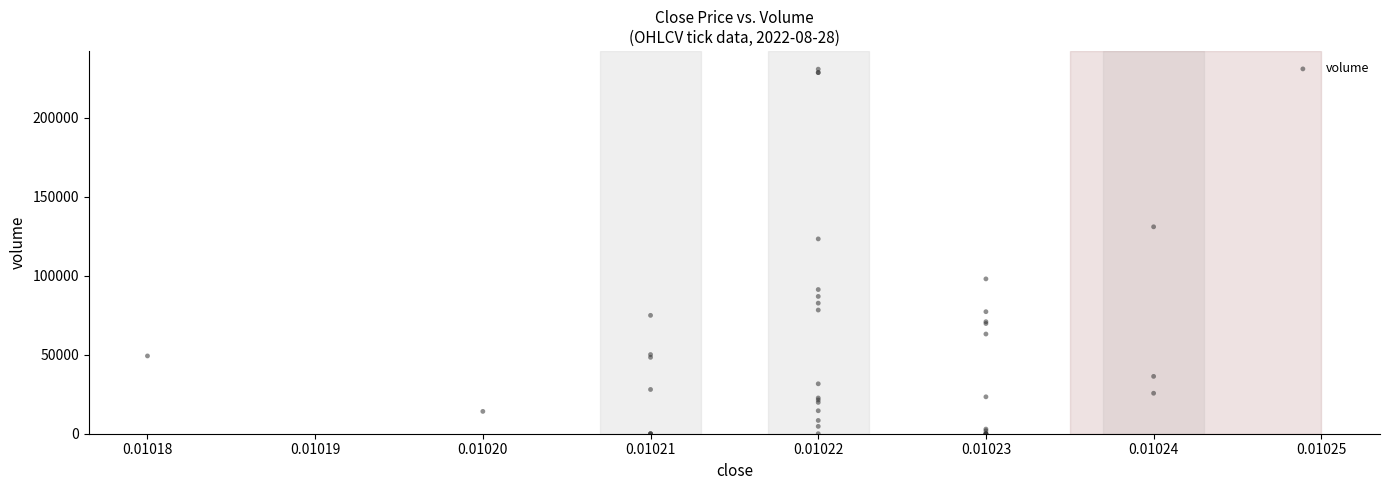

What Y value in the scatter plot is closest to 115327?

123259